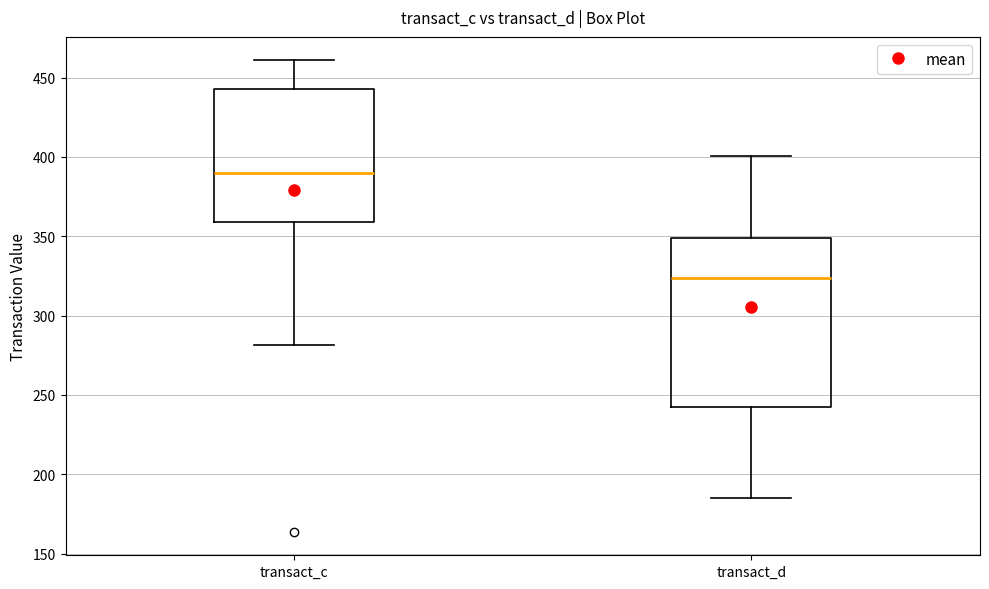

Reading left to right, read every box against the y-axis: the position of its median line, the range the box covers, and the ends of its whiskers. The values are not printed on the chart, so give them approximately, as read against the axis.

transact_c: median 390, box 360 to 445, whiskers 280 to 460
transact_d: median 325, box 240 to 350, whiskers 185 to 400